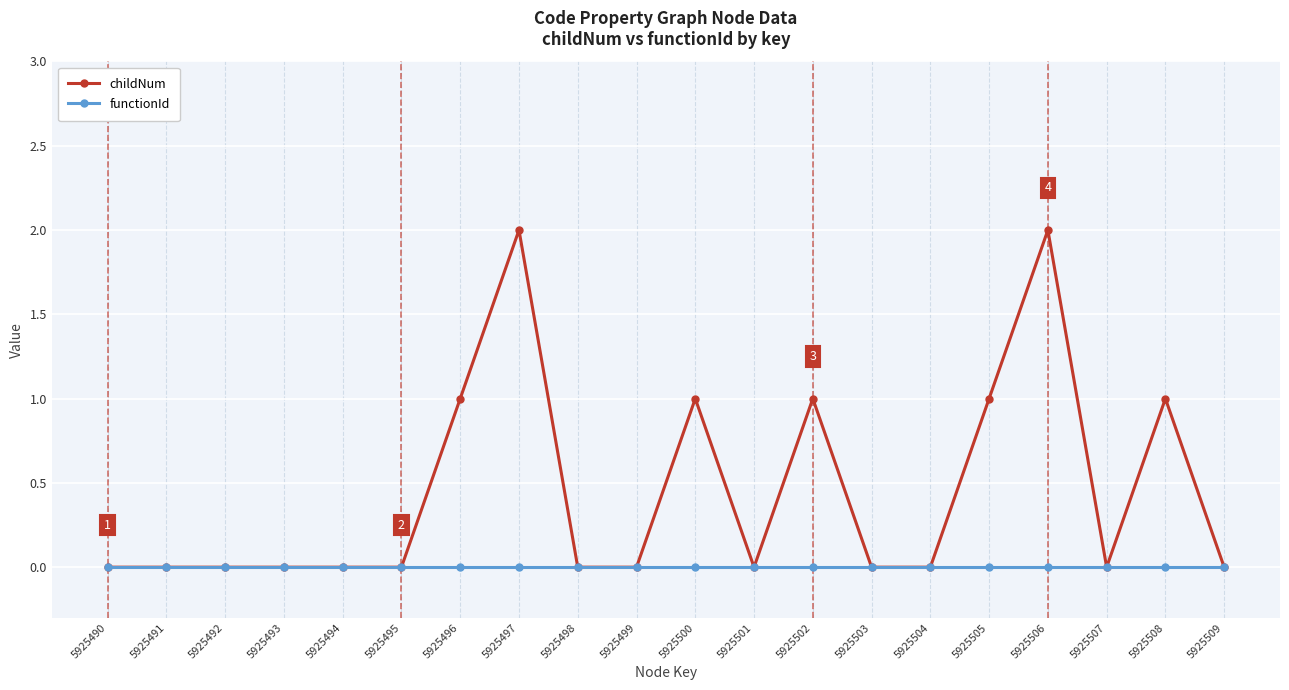

Rank the series by their average value, from highest to lowest.

childNum, functionId